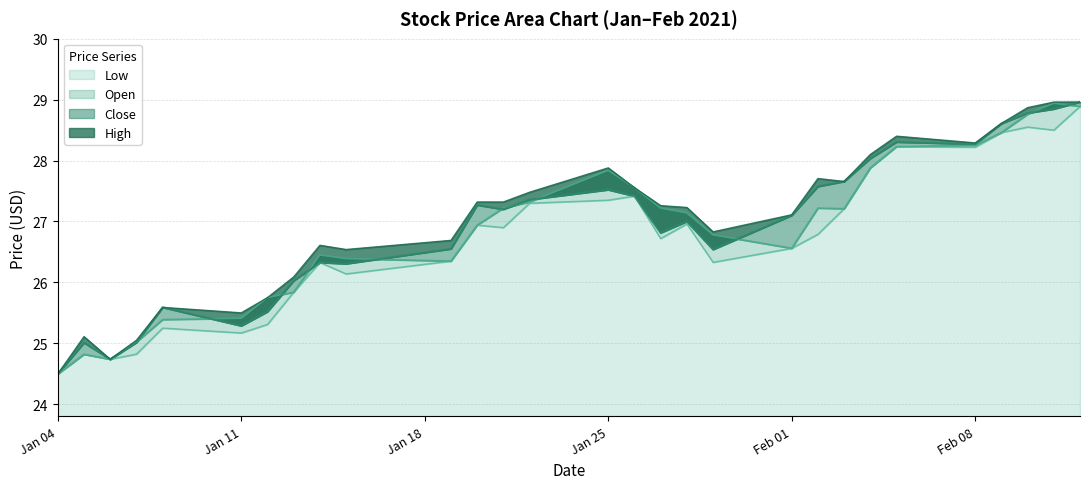

What is the minimum value for Low?

24.5